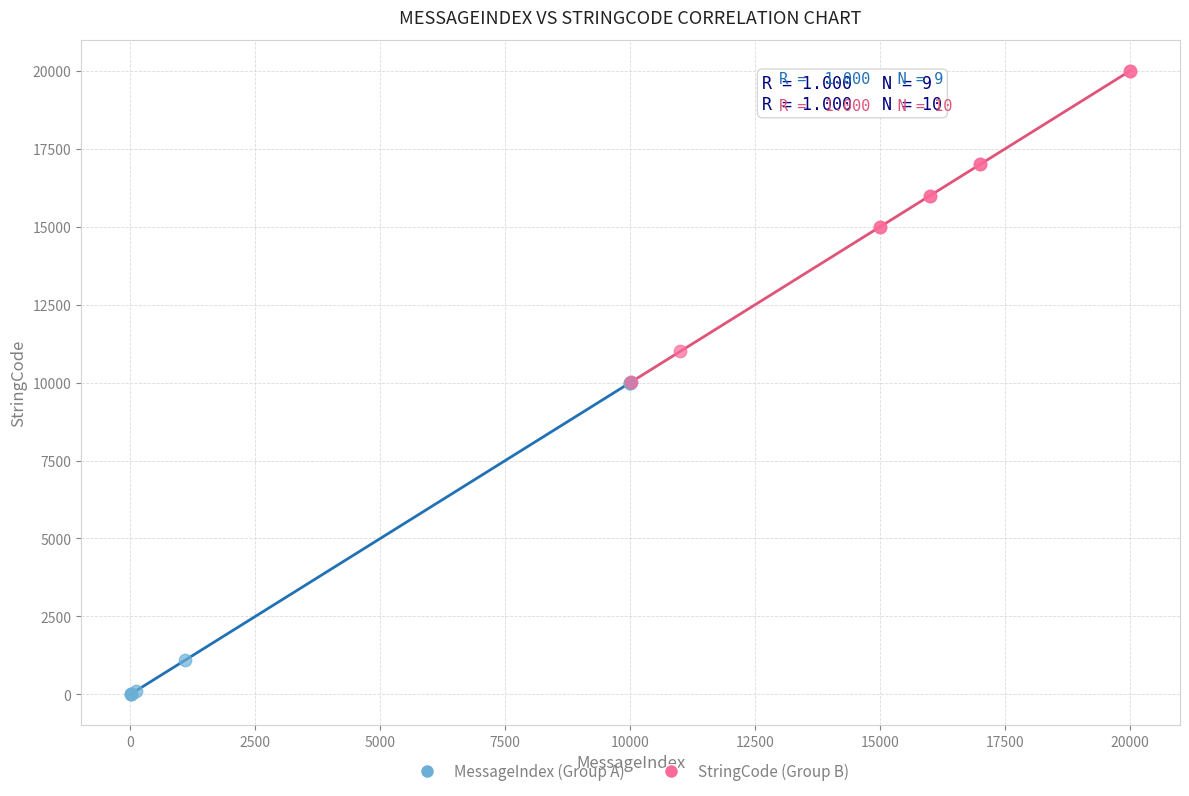

Which series reaches the maximum Y coordinate?

StringCode (Group B)